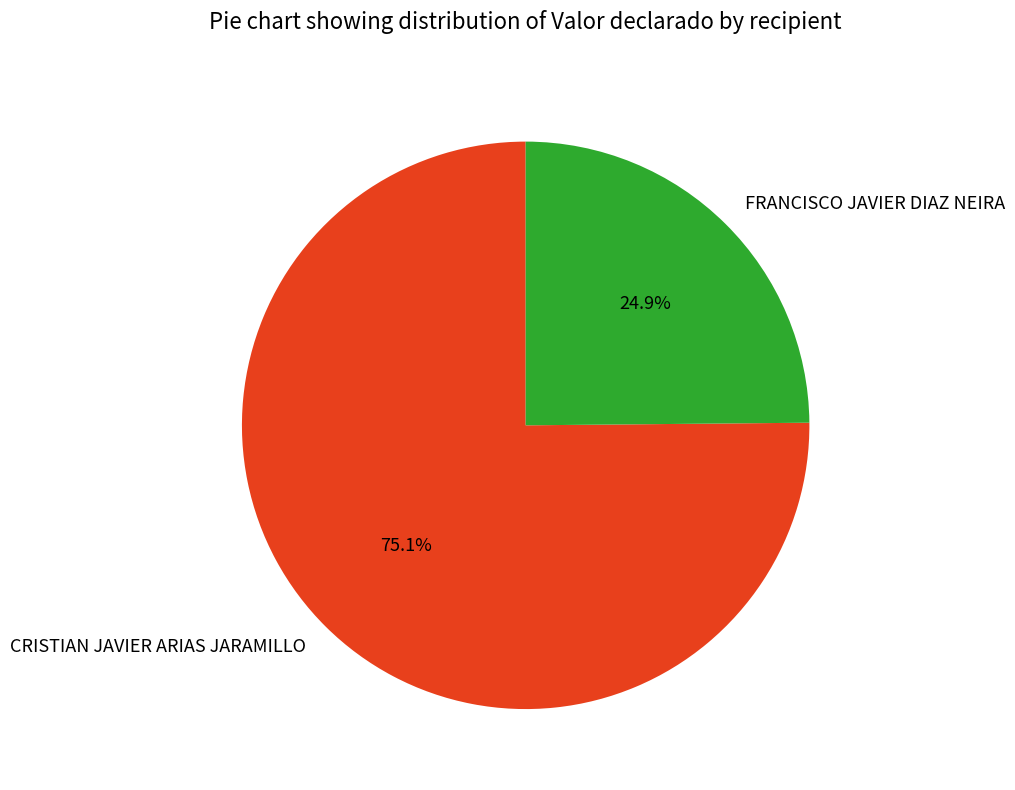

What percentage is the CRISTIAN JAVIER ARIAS JARAMILLO slice, to the nearest percent?

75%